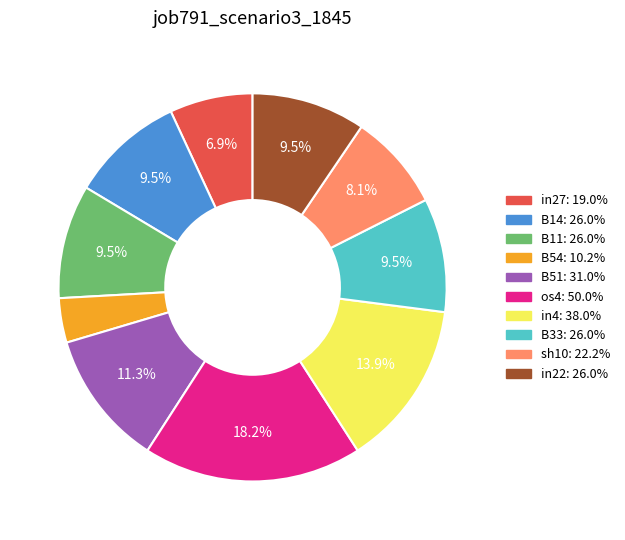

Does any single category account for the majority?

No